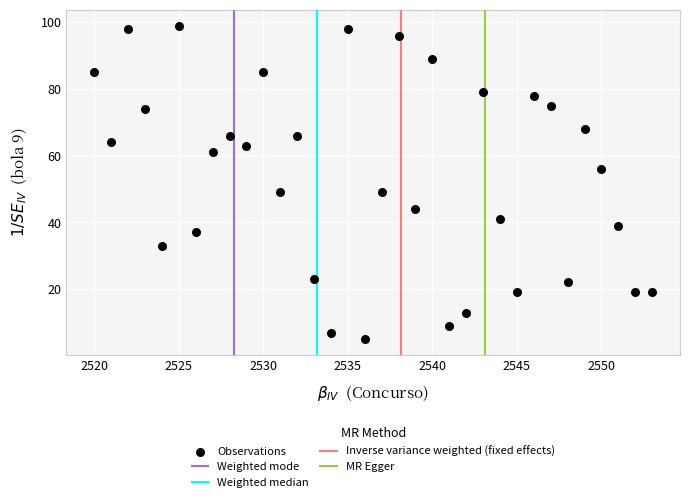

What is the range of X values (max minus min)?

33